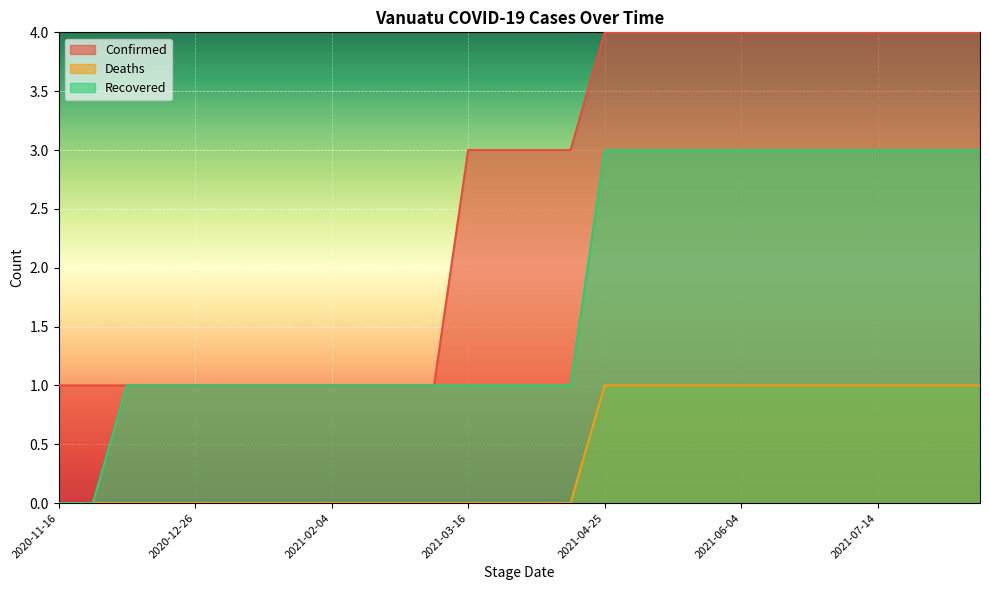

What are all the series names shown in the legend?

Confirmed, Deaths, Recovered